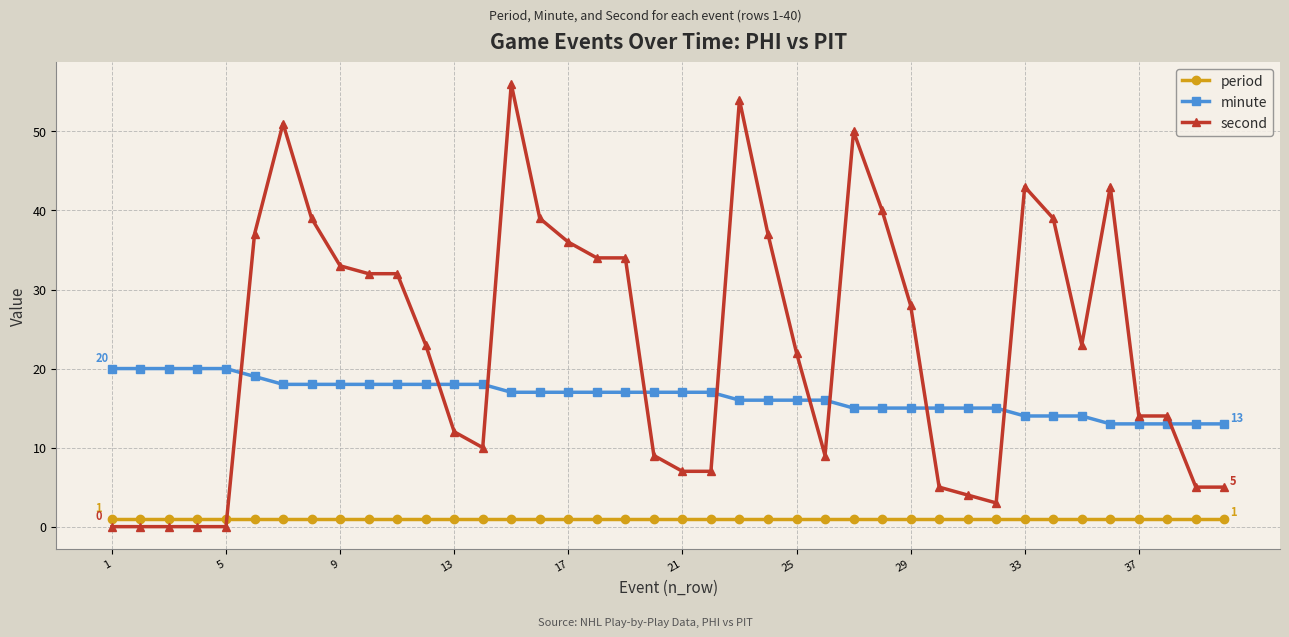

True or false: second has more than 0 points higher than both neighbors.

True